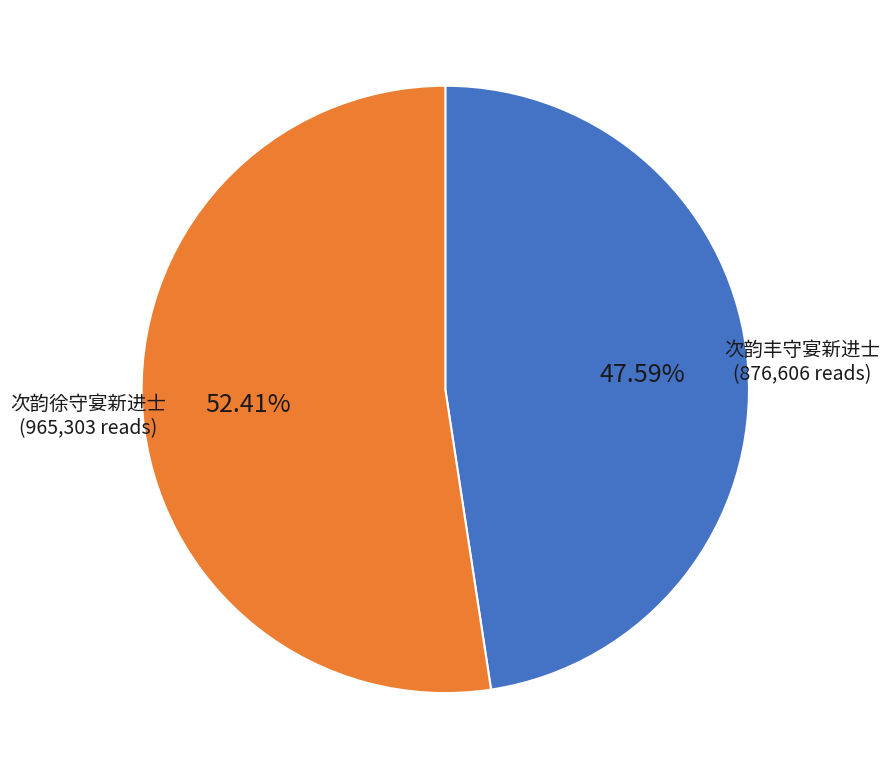

Approximately how many times larger is the value at 次韵徐守宴新进士 compared to 次韵丰守宴新进士?

1.1